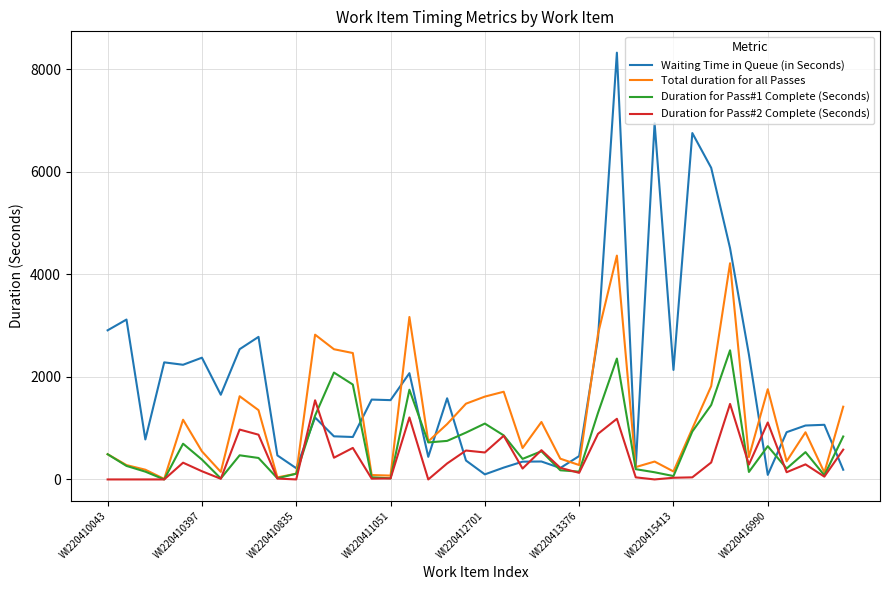

Rank the series by their maximum value, from highest to lowest.

Waiting Time in Queue (in Seconds), Total duration for all Passes, Duration for Pass#1 Complete (Seconds), Duration for Pass#2 Complete (Seconds)